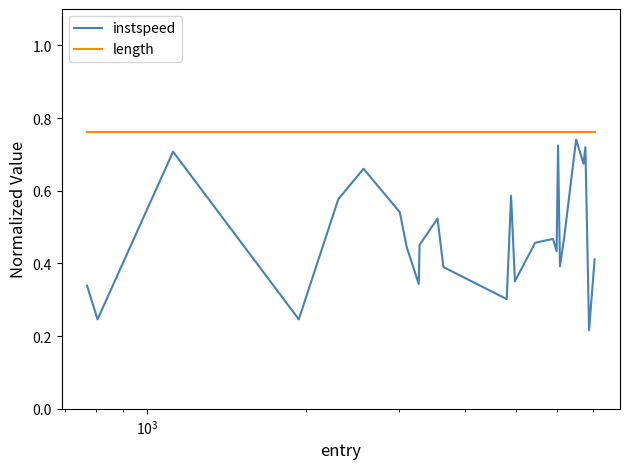

Which series has the largest total across all categories?

length